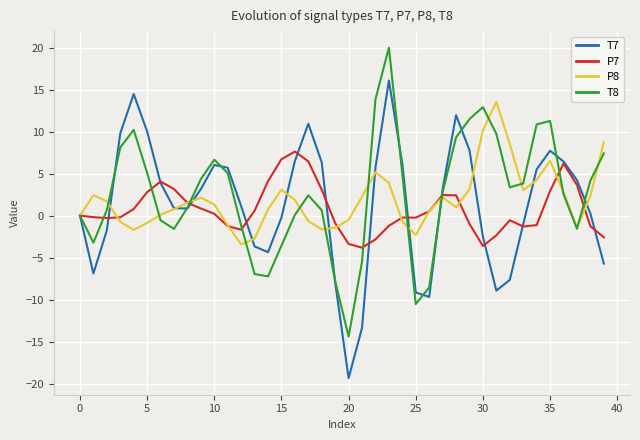

What is the average value of the T8 series?

2.5